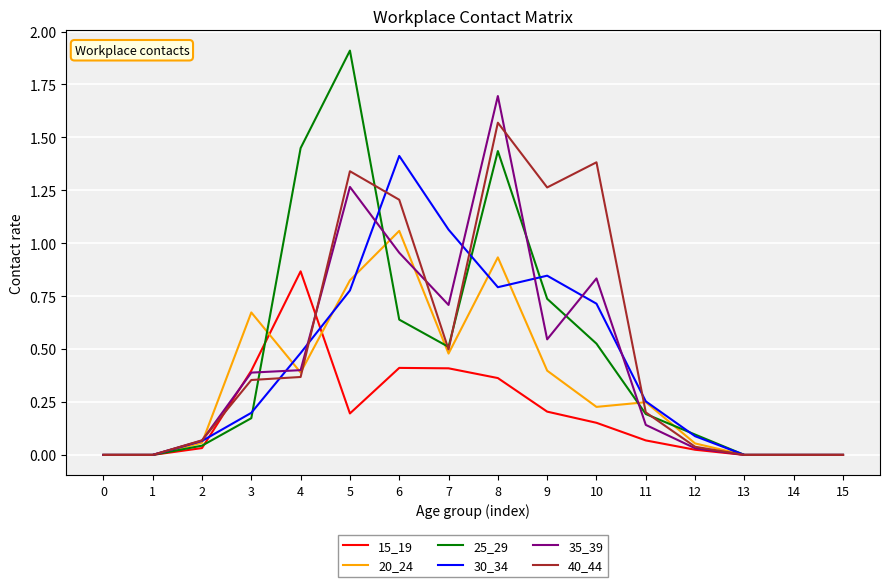

Between 3 and 9, which series saw the biggest shift?

40_44